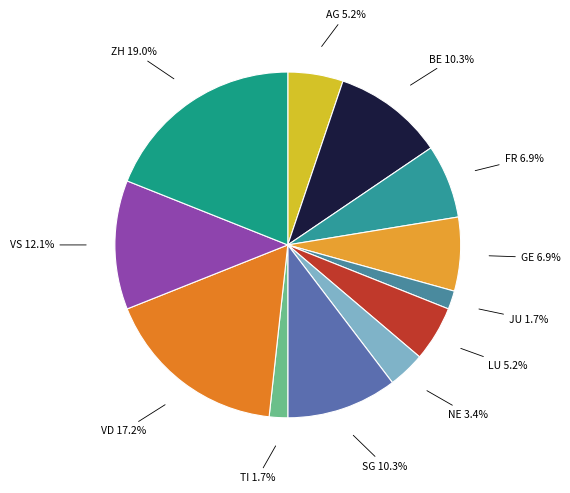

How many segments does this pie chart have?

12